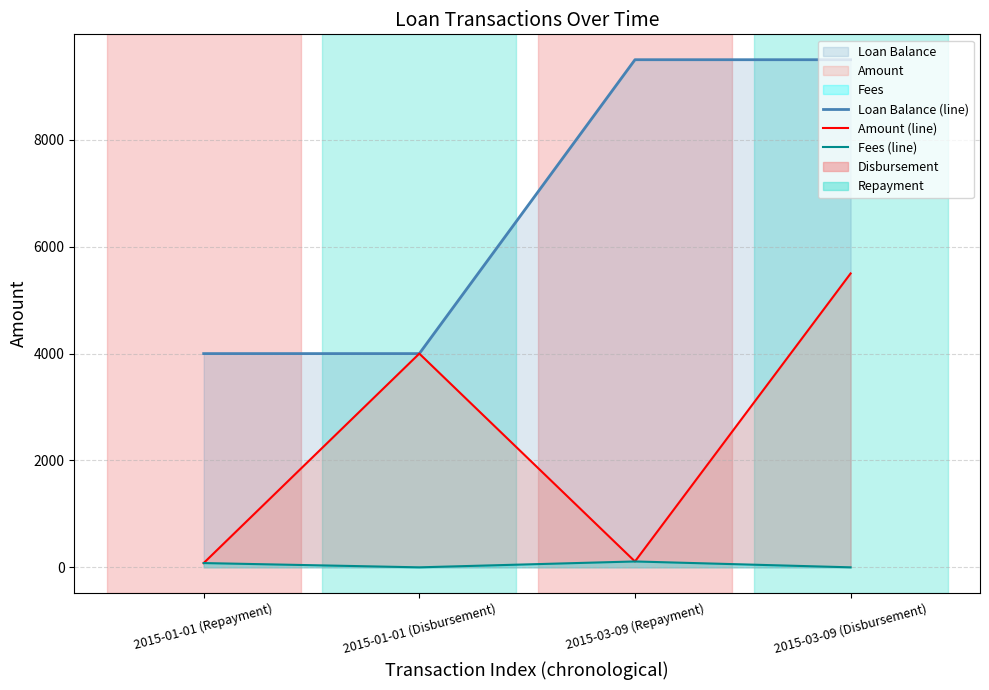

Rank the series by their maximum value, from highest to lowest.

Loan Balance (line), Amount (line), Fees (line)